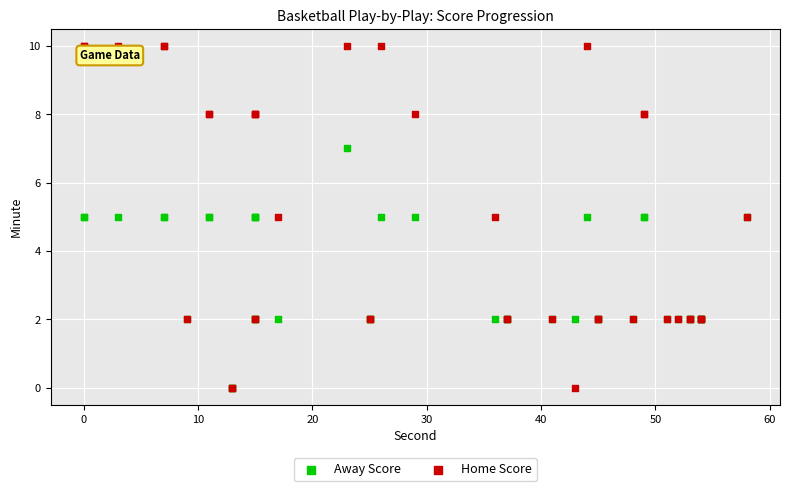

What are all the series names shown in the legend?

Away Score, Home Score